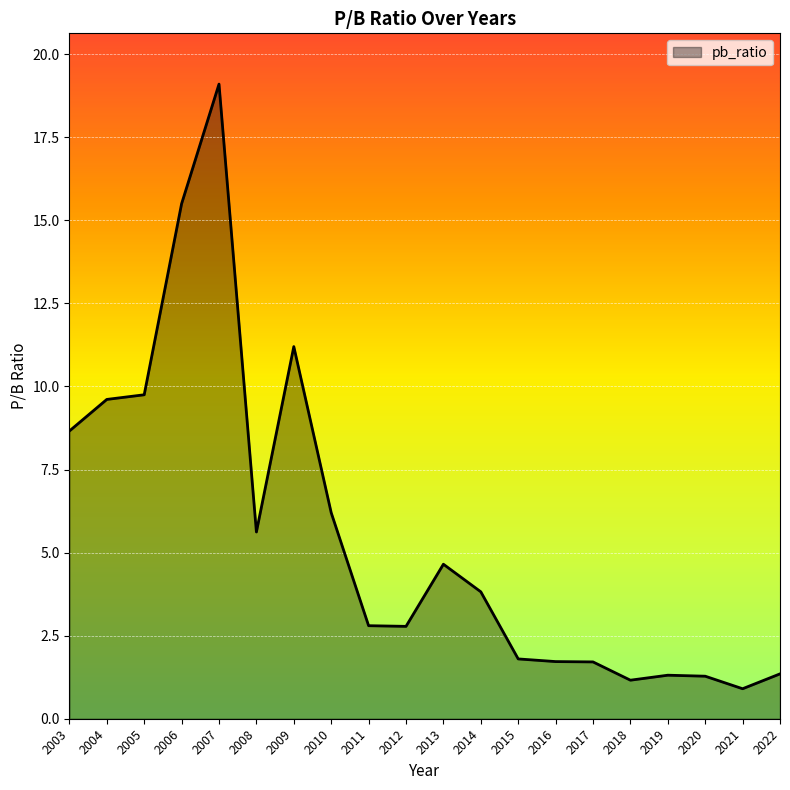

What is the difference between the maximum and minimum values?

18.2